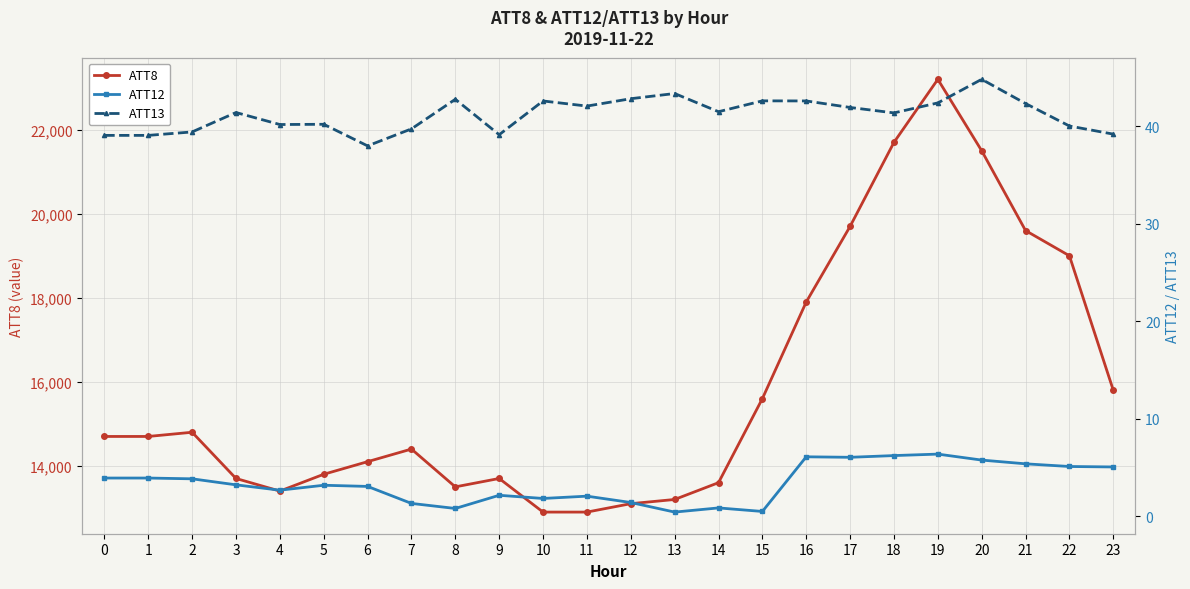

What is the difference between the highest and lowest values at 13?

13199.6